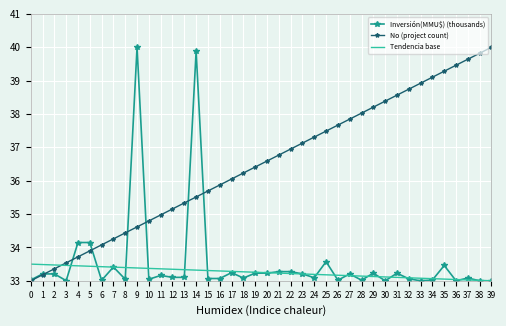

At which category is the sum across all series the highest?

14